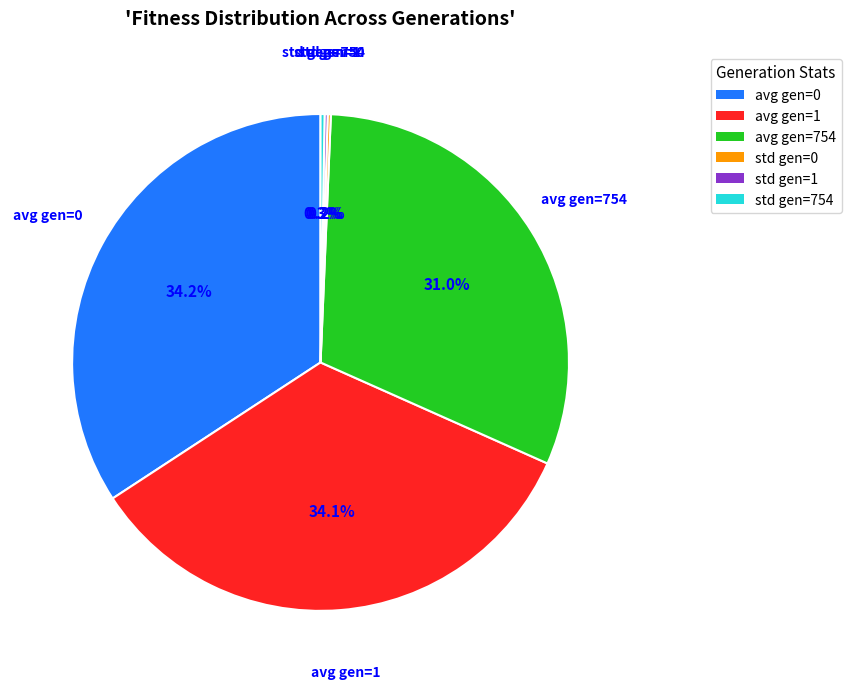

What percentage is the avg gen=1 slice, to the nearest percent?

34%